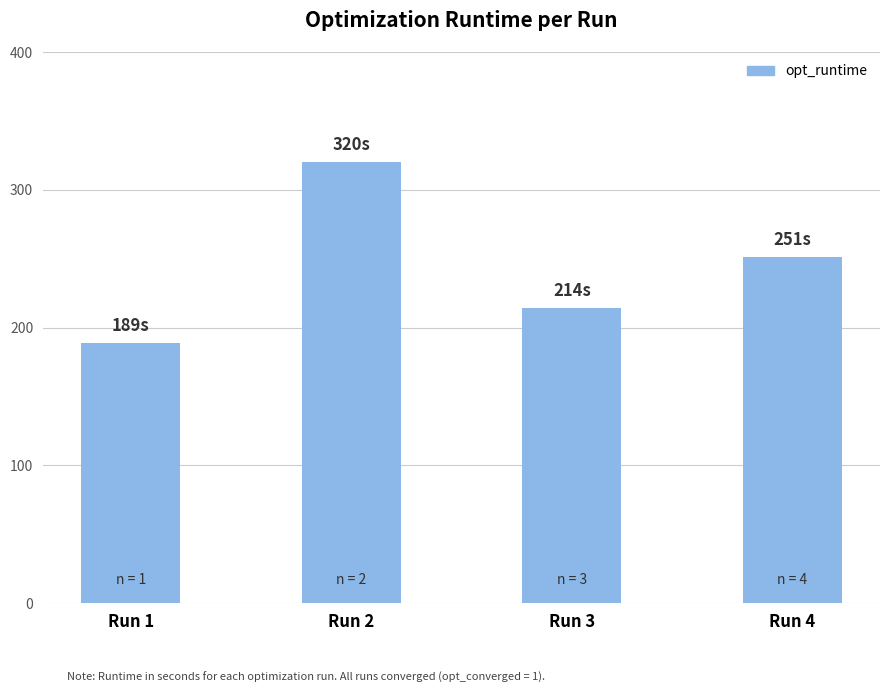

List the labels in order of value, smallest first.

Run 1, Run 3, Run 4, Run 2